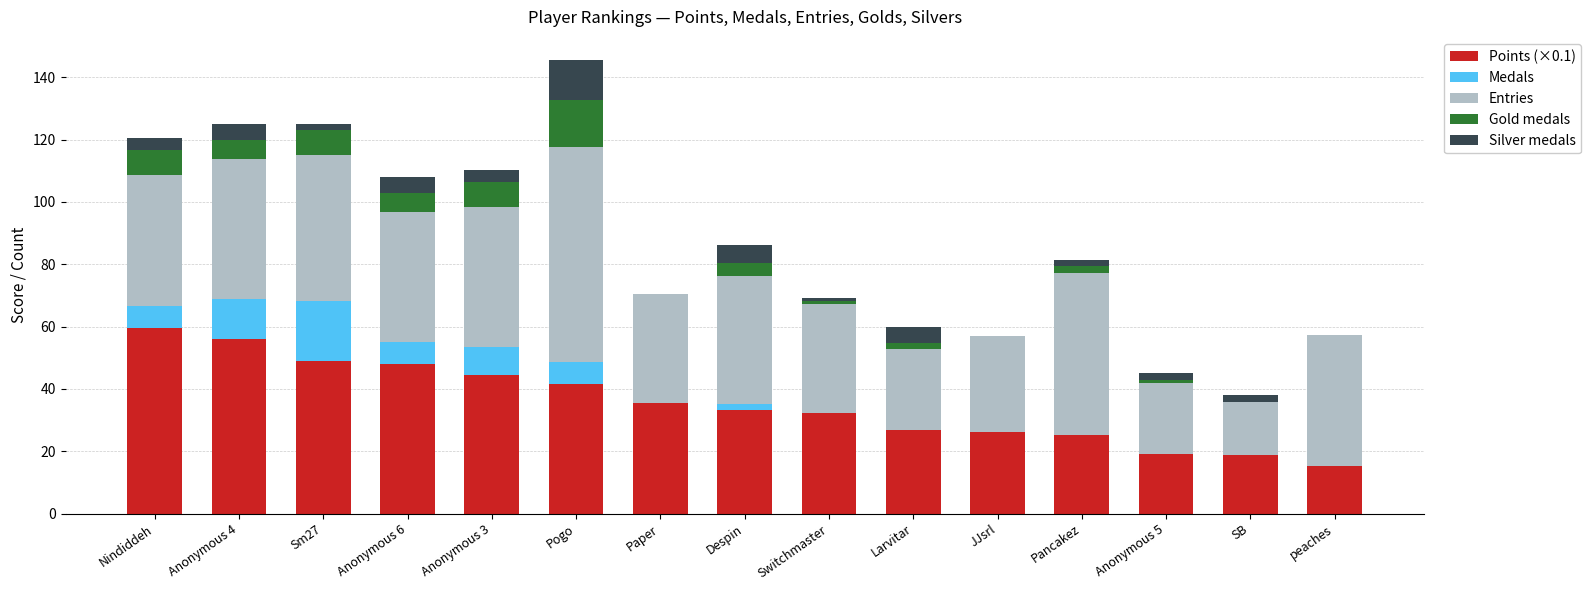

Which category has the highest value in the Points (×0.1) series?

Nindiddeh